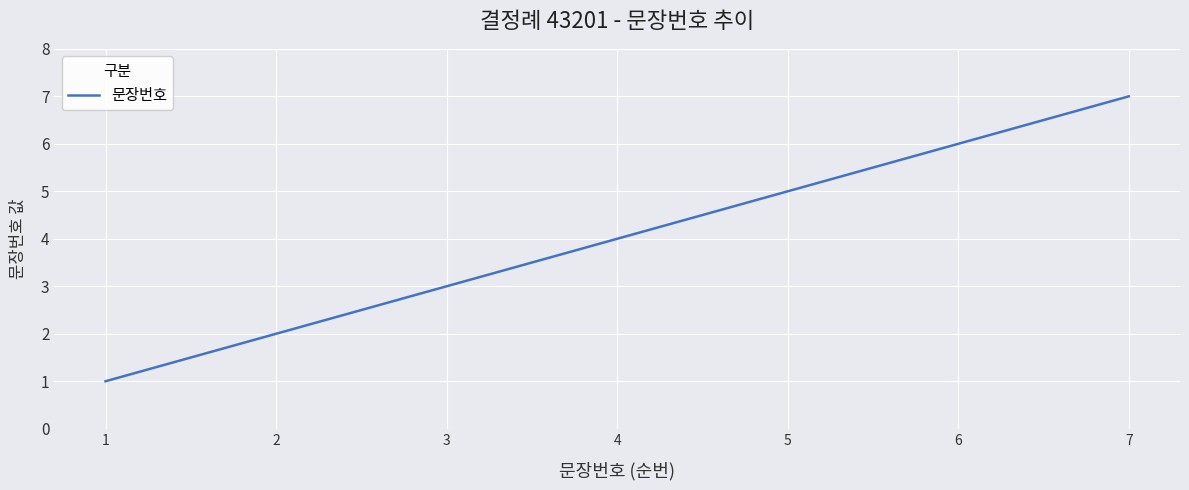

Reading left to right, transcribe all the data shown in this chart.

1=1	2=2	3=3	4=4	5=5	6=6	7=7